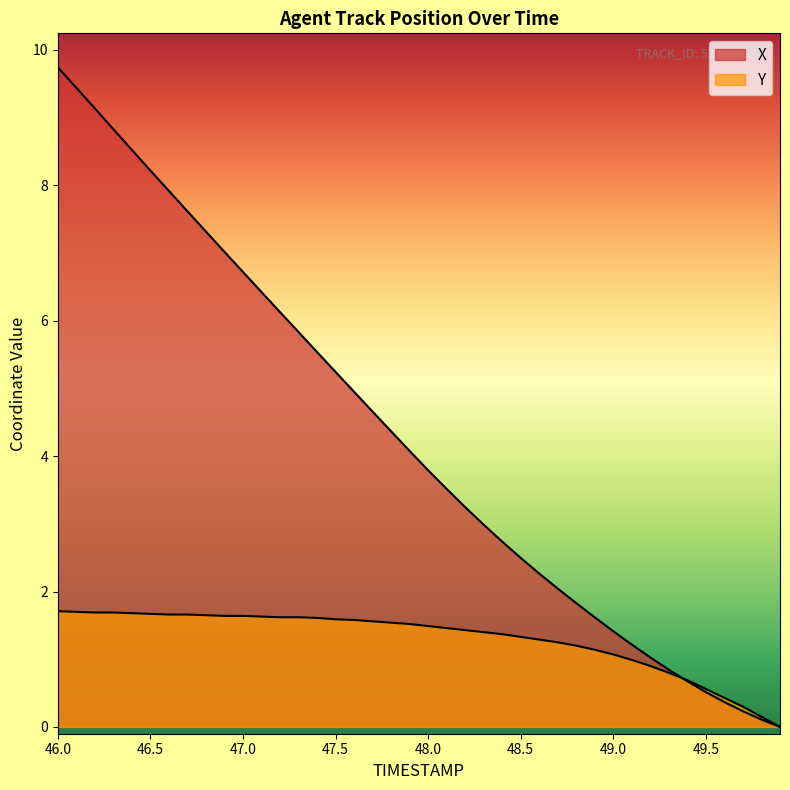

Where does the X series first go above 4?

46.0